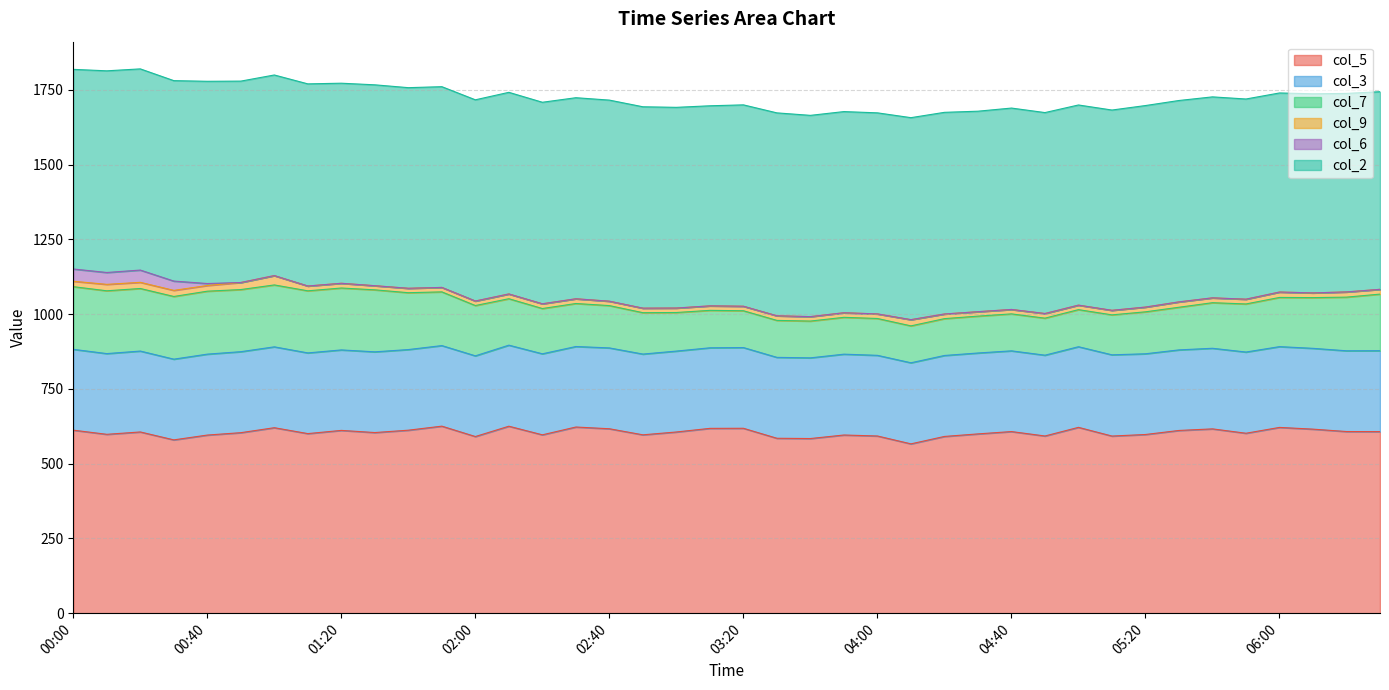

Reading right to left, what are all the values shown in this chart?

col_5: 607.0	607.3	615.3	621.1	601.6	616.2	610.9	597.4	592.2	621.3	592.4	607.2	599.4	590.9	566.1	592.4	595.7	583.9	584.8	618.2	617.9	605.8	596.3	616.6	622.4	596.3	625.1	590.6	625.3	611.8	603.9	611.1	600.4	620.1	603.5	595.5	579.4	605.9	598.0	611.9
col_3: 270.5	270.0	270.2	270.1	271.5	269.5	269.4	269.9	271.6	269.6	270.2	269.9	270.5	270.7	271.1	269.7	270.3	269.8	270.5	269.9	269.4	270.5	270.0	270.3	269.2	270.9	271.0	269.8	269.4	269.6	269.9	269.1	269.8	270.4	270.8	270.6	269.9	270.5	269.9	270.3
col_7: 189.3	179.4	169.6	164.5	160.8	152.4	142.6	140.3	133.6	124.0	123.8	123.6	123.3	123.2	123.4	123.2	123.2	123.0	123.6	123.1	125.2	129.0	138.4	141.5	143.8	151.4	155.3	168.2	179.6	190.1	207.3	207.0	207.6	207.0	207.7	210.5	209.6	209.2	210.0	209.5
col_9: 16.0	17.4	15.8	18.0	15.9	16.2	17.9	15.8	15.2	15.0	15.5	14.8	14.8	15.5	20.8	15.3	15.3	14.8	15.4	15.1	15.0	14.9	15.1	14.7	15.8	15.8	15.9	15.1	14.9	14.8	13.8	15.8	16.1	31.2	23.6	19.0	20.4	20.6	21.5	18.1
col_6: 0.0	0.0	0.0	0.0	0.0	0.0	0.0	0.0	0.0	0.0	0.0	0.0	0.0	0.0	0.0	0.0	0.0	0.0	0.0	0.0	0.0	0.0	0.0	0.0	0.0	0.0	0.0	0.0	0.0	0.0	0.0	0.0	0.0	0.0	0.0	6.6	31.1	41.0	39.7	41.0
col_2: 660.8	663.8	665.7	665.7	669.4	672.0	673.4	673.9	669.7	669.3	671.9	673.4	670.4	674.3	675.4	672.3	672.6	673.0	678.5	673.3	669.0	671.1	673.4	672.4	672.3	673.9	674.2	672.8	671.2	670.8	671.7	669.0	675.9	670.8	673.4	676.2	670.2	672.7	674.3	667.5